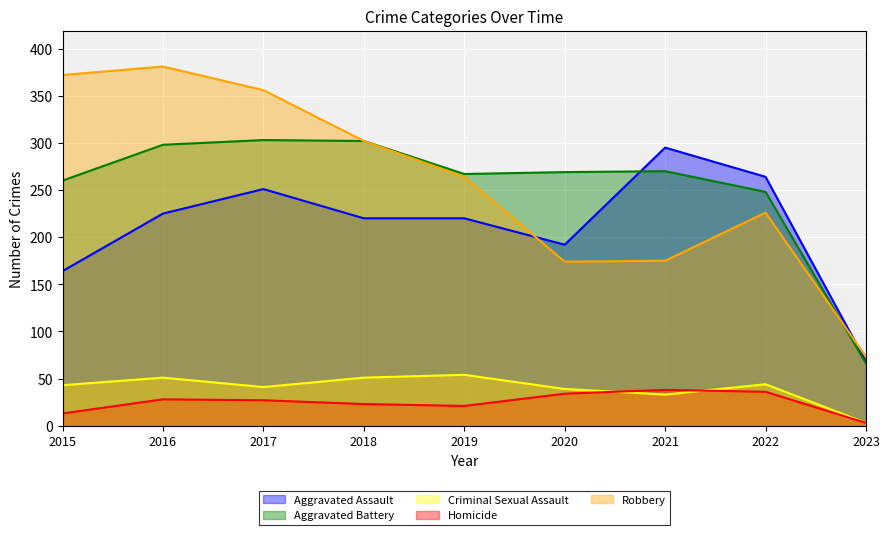

Reading left to right, what are all the values shown in this chart?

Aggravated Assault: 2015=164	2016=225	2017=251	2018=220	2019=220	2020=192	2021=295	2022=264	2023=68
Aggravated Battery: 2015=260	2016=298	2017=303	2018=302	2019=267	2020=269	2021=270	2022=248	2023=66
Criminal Sexual Assault: 2015=43	2016=51	2017=41	2018=51	2019=54	2020=39	2021=33	2022=44	2023=3
Homicide: 2015=13	2016=28	2017=27	2018=23	2019=21	2020=34	2021=38	2022=36	2023=3
Robbery: 2015=372	2016=381	2017=356	2018=302	2019=264	2020=174	2021=175	2022=226	2023=73